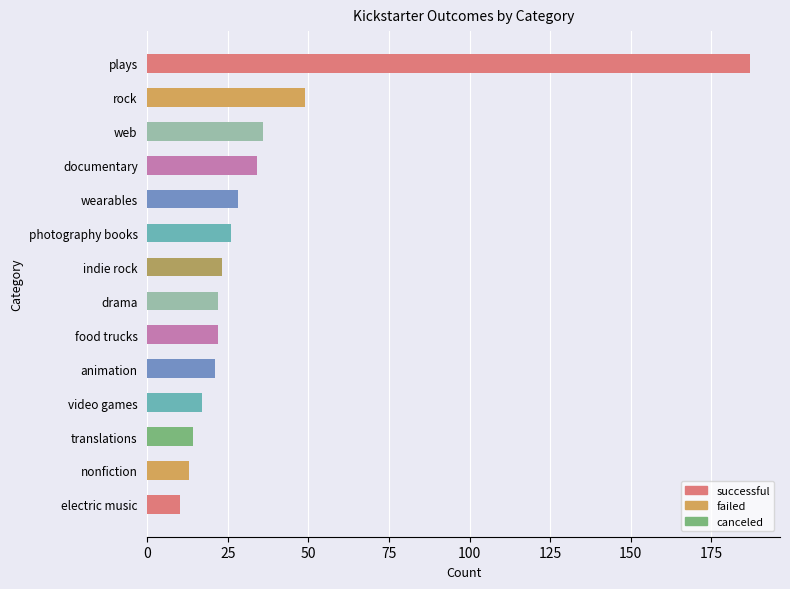

What is the sum of all values?

502